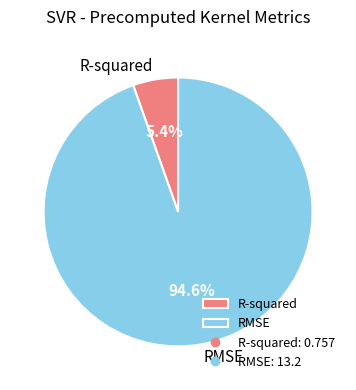

True or false: RMSE accounts for 81% of the total.

False